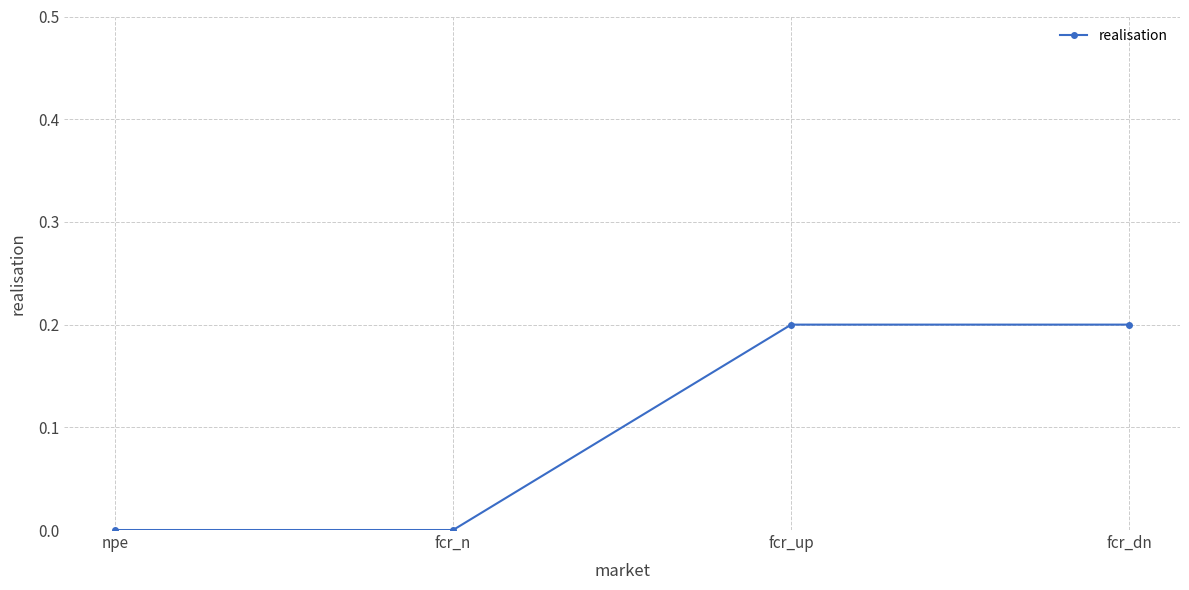

What is the label of the 1st point from the right?

fcr_dn